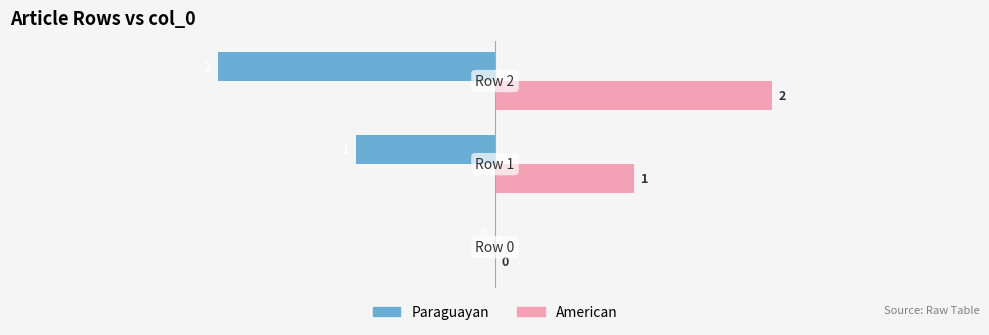

Which series has the largest total across all categories?

American